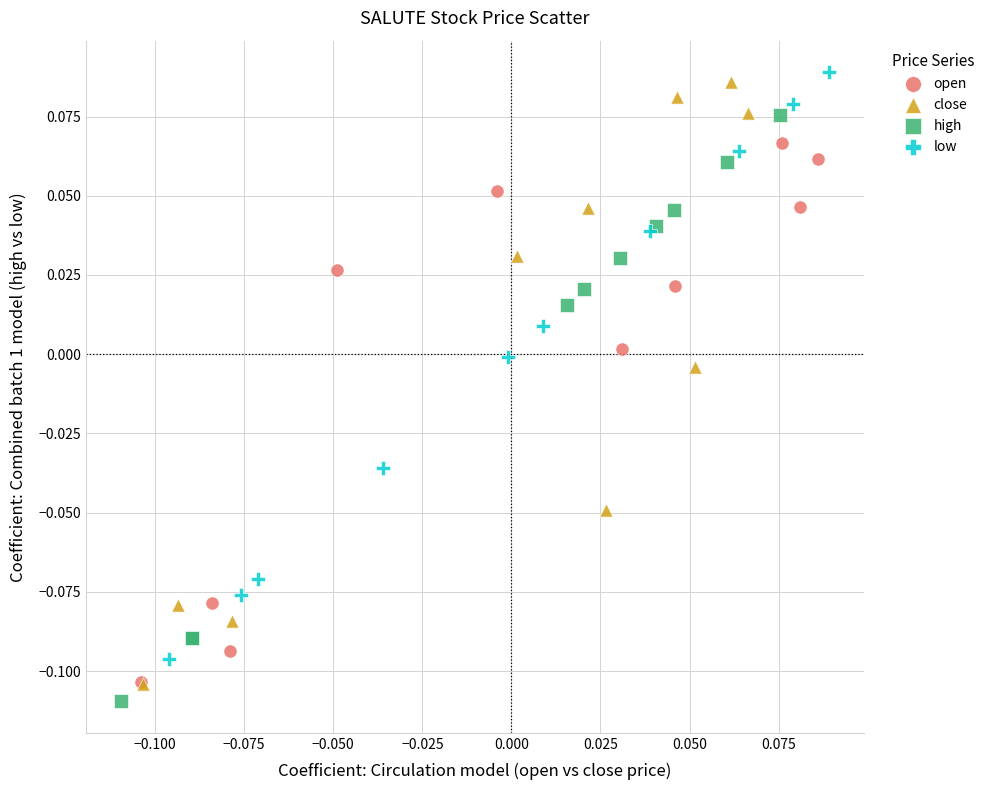

Which series contains the highest Y value?

low